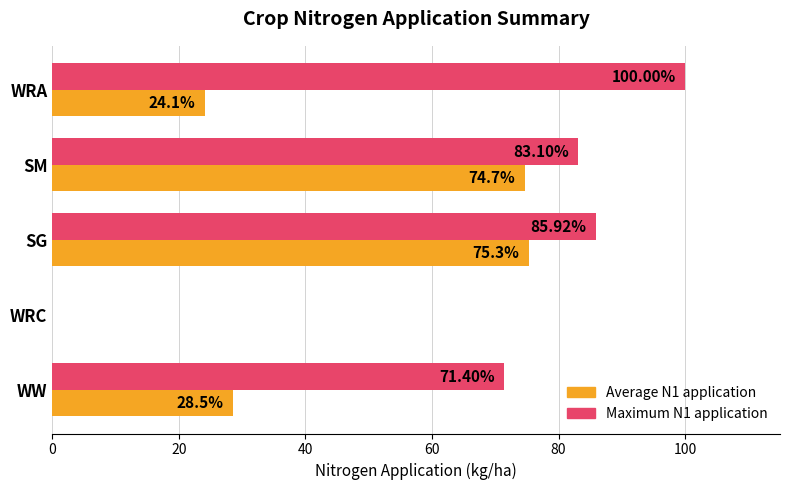

At which category is the sum across all series the highest?

SG